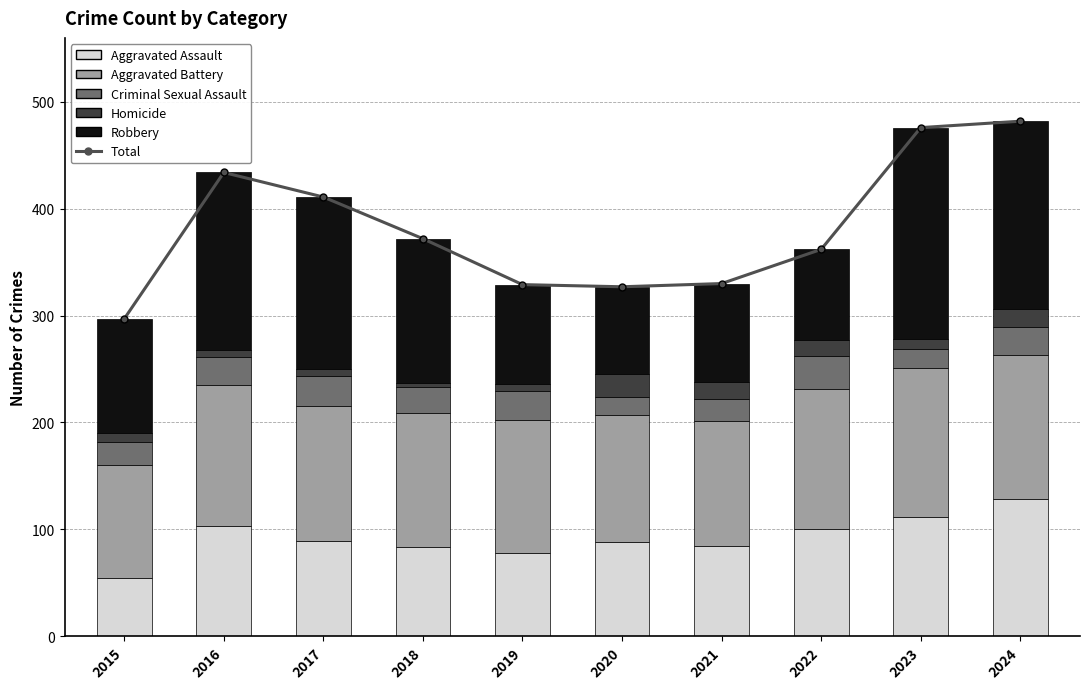

Reading left to right, list all the values displayed in this chart.

Total: 2015=297	2016=434	2017=411	2018=372	2019=329	2020=327	2021=330	2022=362	2023=476	2024=482
Aggravated Assault: 2015=54	2016=103	2017=89	2018=83	2019=78	2020=88	2021=84	2022=100	2023=111	2024=128
Aggravated Battery: 2015=106	2016=132	2017=126	2018=126	2019=124	2020=119	2021=117	2022=131	2023=140	2024=135
Criminal Sexual Assault: 2015=22	2016=26	2017=28	2018=24	2019=27	2020=17	2021=21	2022=31	2023=18	2024=26
Homicide: 2015=8	2016=7	2017=7	2018=4	2019=7	2020=21	2021=16	2022=15	2023=9	2024=17
Robbery: 2015=107	2016=166	2017=161	2018=135	2019=93	2020=82	2021=92	2022=85	2023=198	2024=176